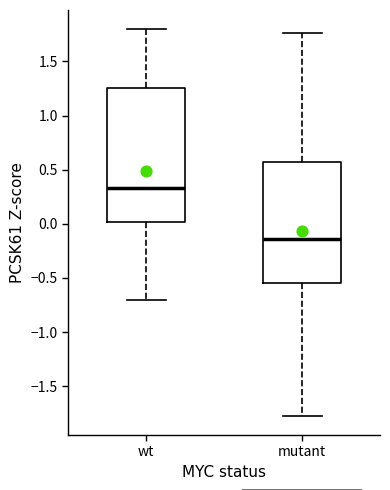

Where is the lower edge of the box for wt on the y-axis? The values are not printed on the chart, so give them approximately, as read against the axis.

0.00